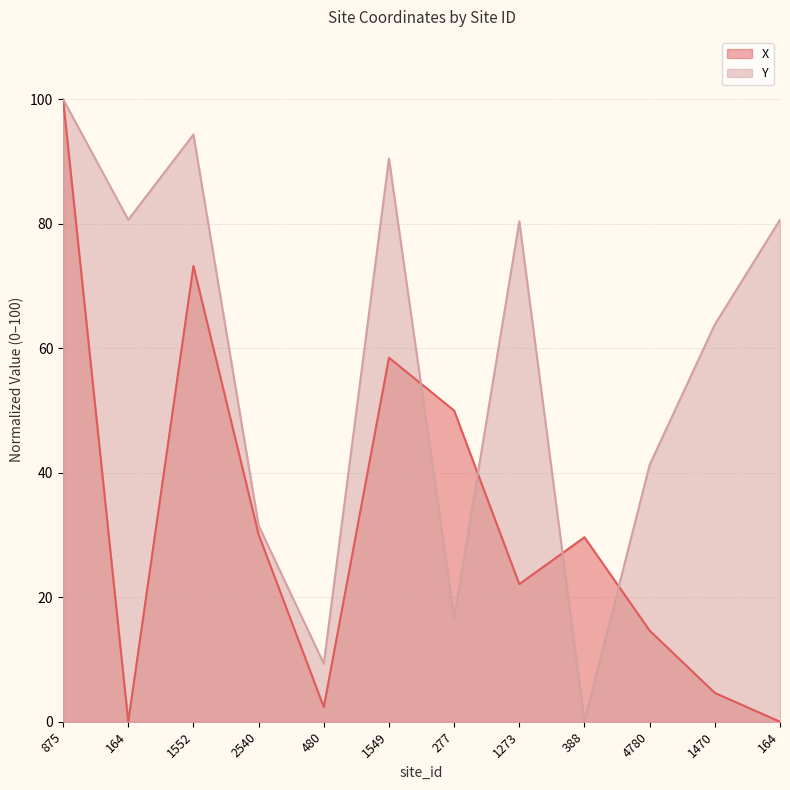

Is the value of Y at 164 greater than the value of X at 1470?

Yes